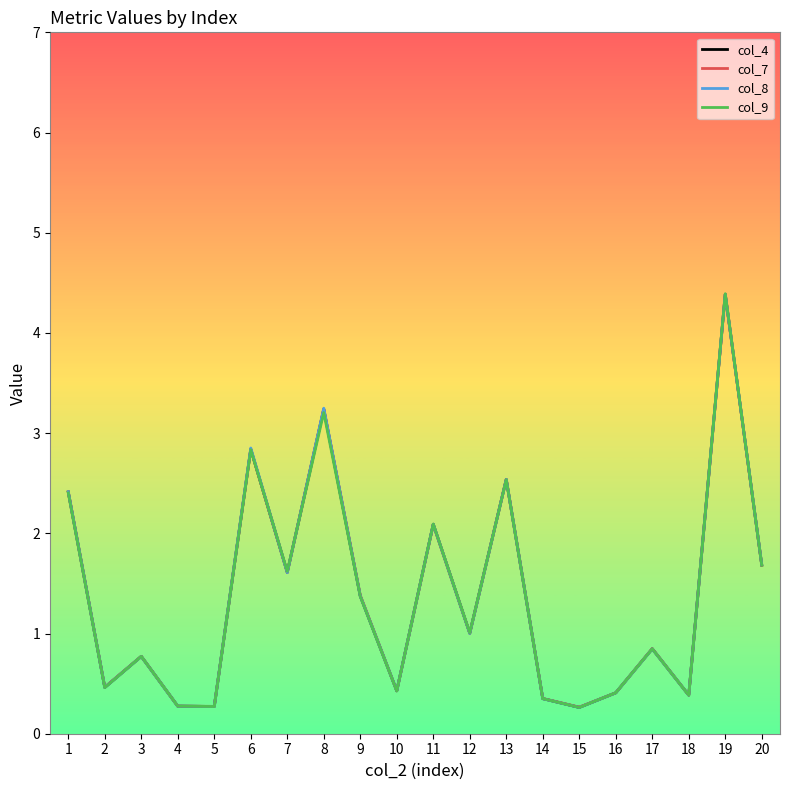

Reading right to left, extract all data points from this chart.

col_4: 1.7	4.4	0.4	0.8	0.4	0.3	0.4	2.5	1.0	2.1	0.4	1.4	3.2	1.6	2.8	0.3	0.3	0.8	0.5	2.4
col_7: 1.7	4.4	0.4	0.8	0.4	0.3	0.4	2.5	1.0	2.1	0.4	1.4	3.2	1.6	2.8	0.3	0.3	0.8	0.5	2.4
col_8: 1.7	4.4	0.4	0.8	0.4	0.3	0.3	2.5	1.0	2.1	0.4	1.4	3.2	1.6	2.9	0.3	0.3	0.8	0.5	2.4
col_9: 1.7	4.4	0.4	0.8	0.4	0.3	0.4	2.5	1.0	2.1	0.4	1.4	3.2	1.6	2.8	0.3	0.3	0.8	0.5	2.4